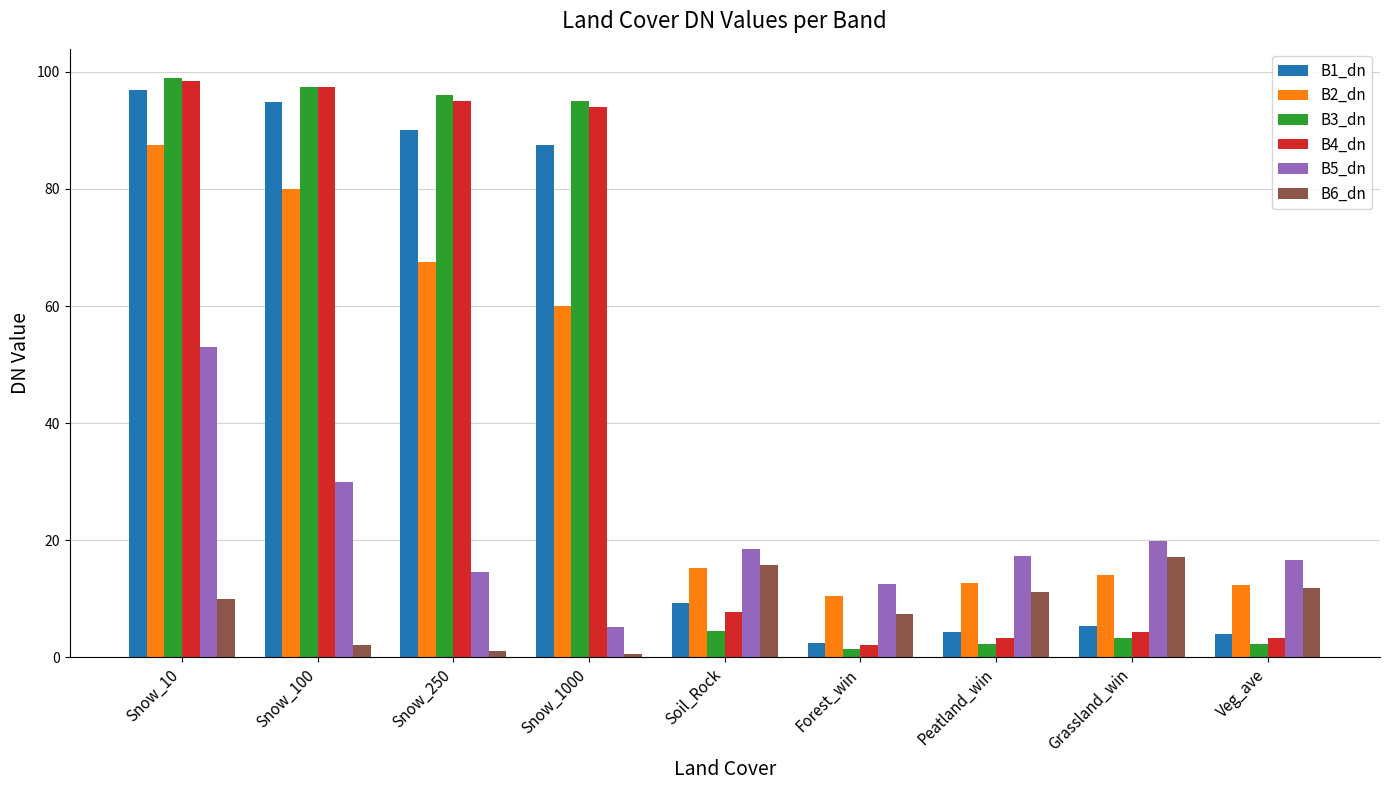

The value of B6_dn at Grassland_win is 9.3. True or false?

False